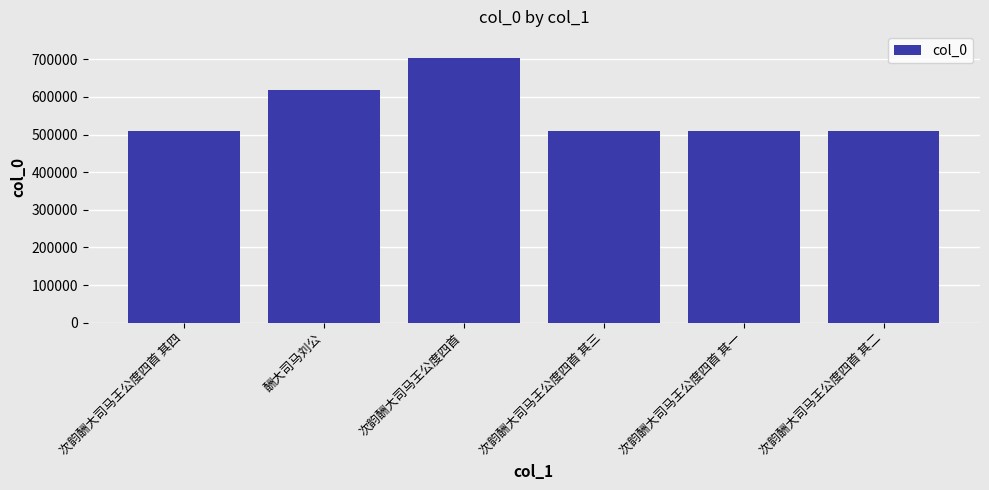

Approximately how many times larger is the value at 次韵酬大司马王公度四首 其四 compared to 次韵酬大司马王公度四首 其三?

1.0